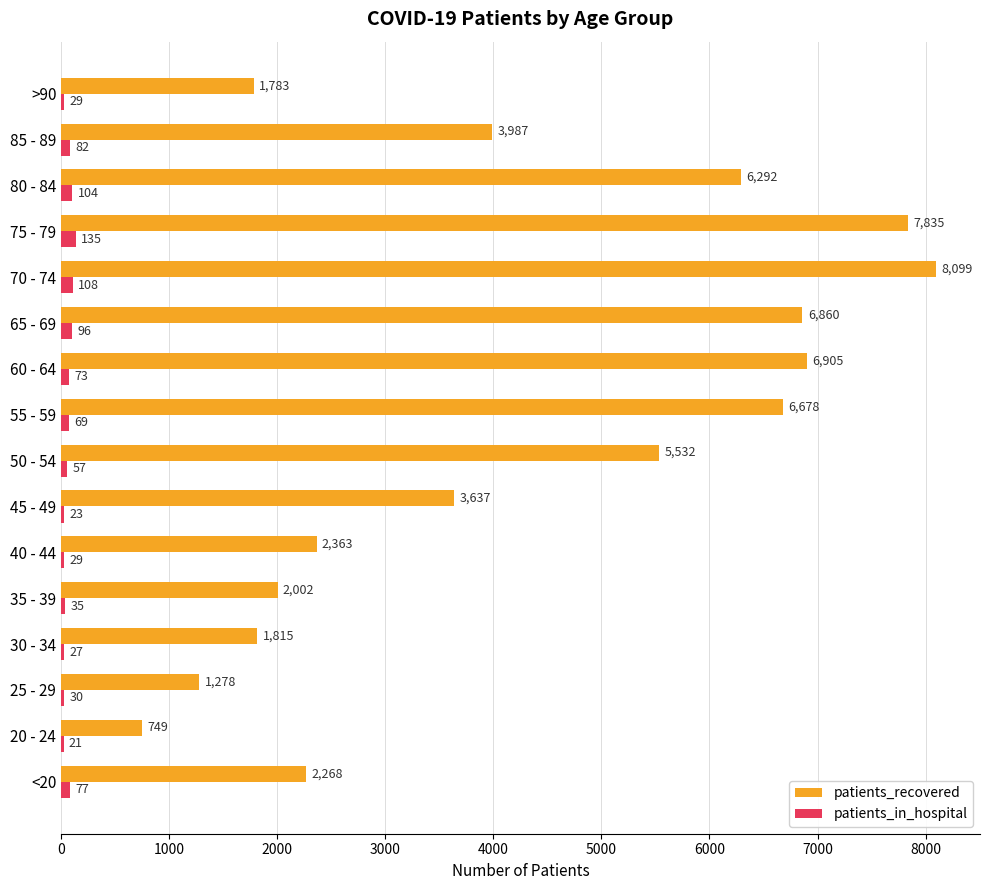

What is the sum of all patients_recovered values?

68083